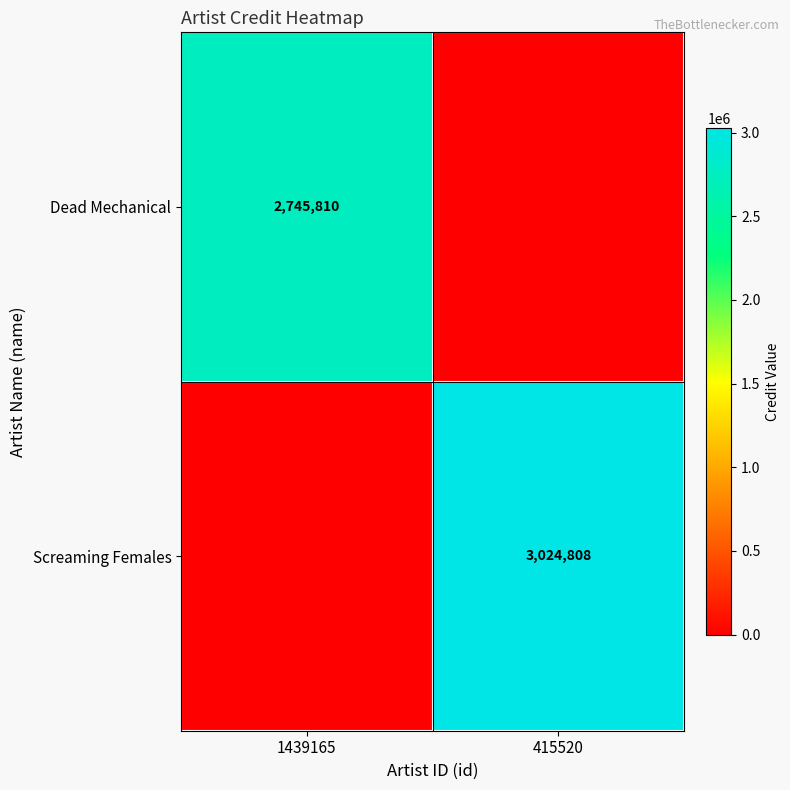

Which label corresponds to the largest value in the chart?

415520